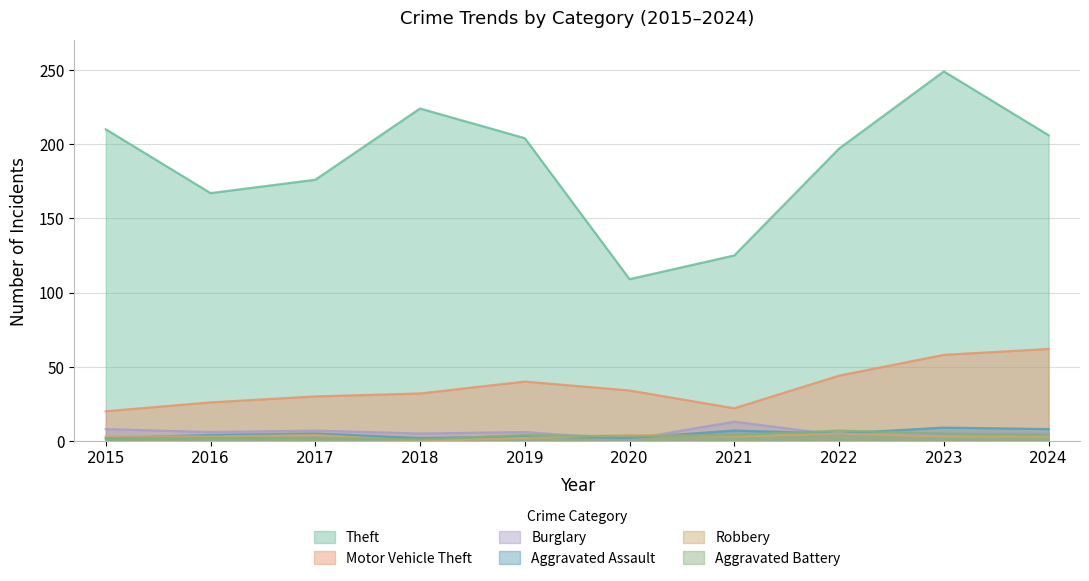

The value of Burglary at 2018 is 5. True or false?

True